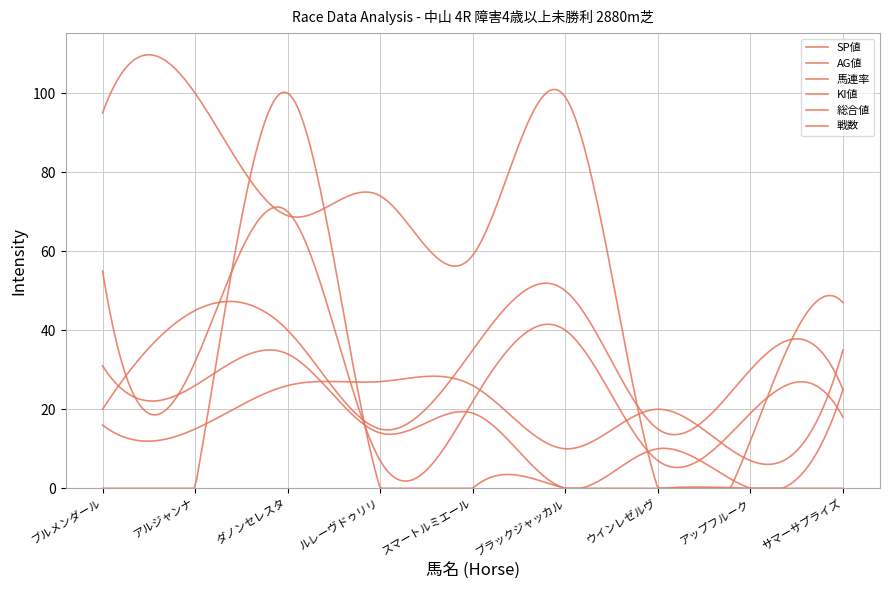

Is this an area chart (filled region under the line)?

No